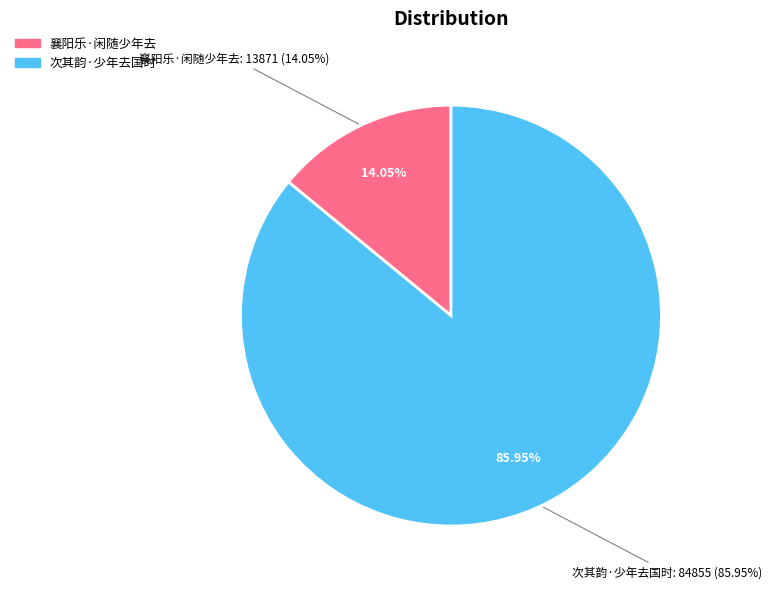

What percentage is NOT represented by 襄阳乐·闲随少年去?

86.0%